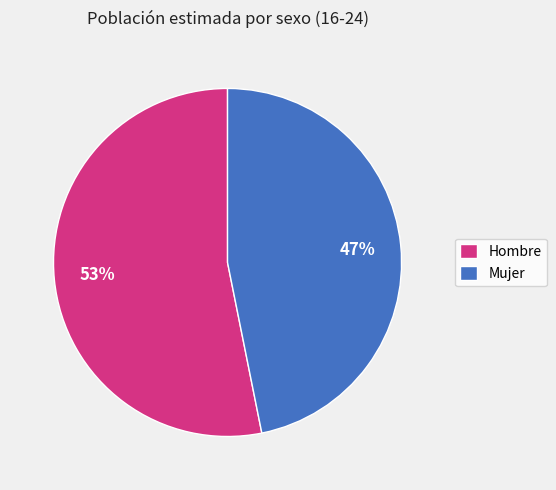

To the nearest percent, what is the average slice percentage?

50%